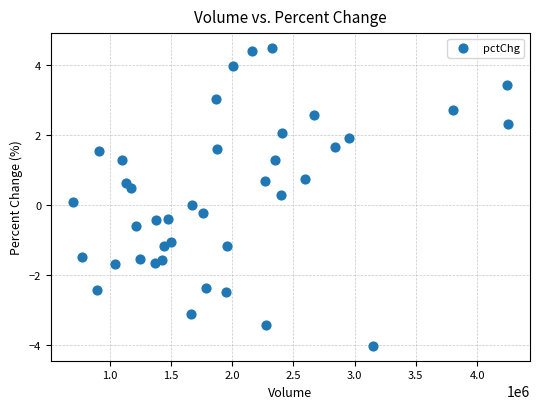

What is the range of X values (max minus min)?

3554538.0